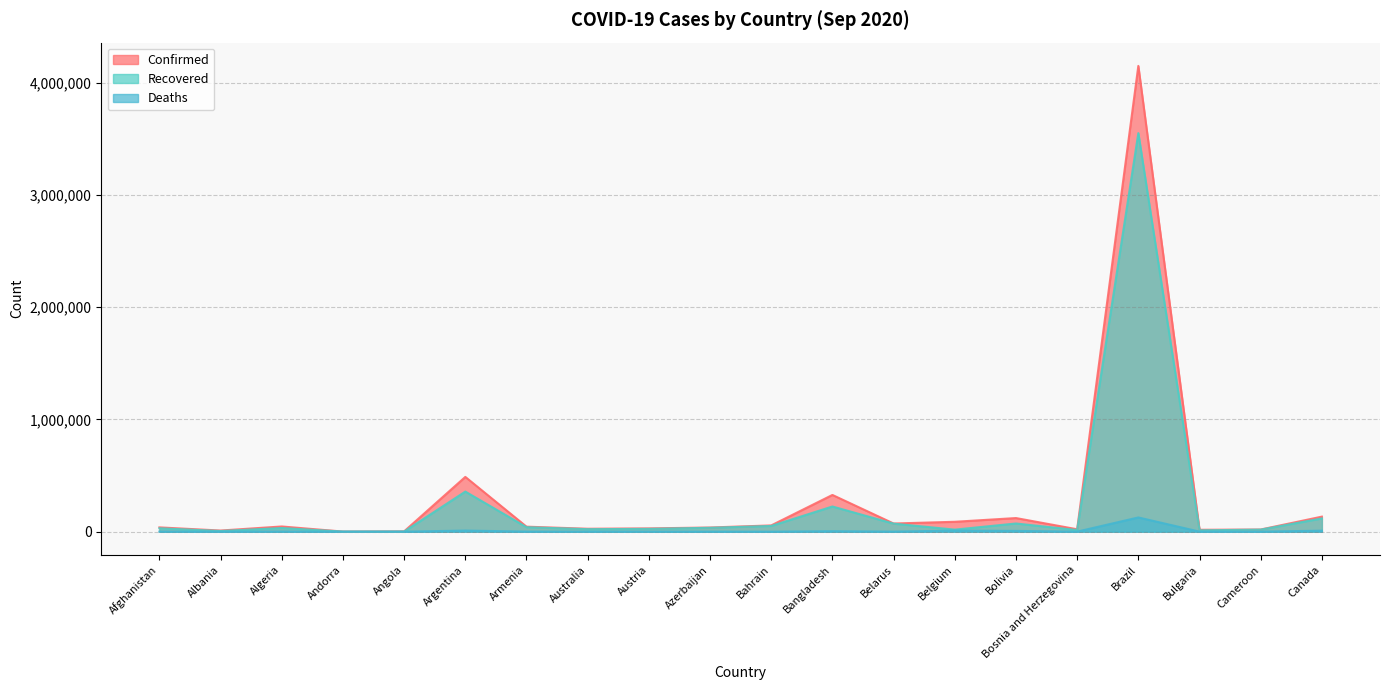

At which label does Recovered reach its peak?

Brazil